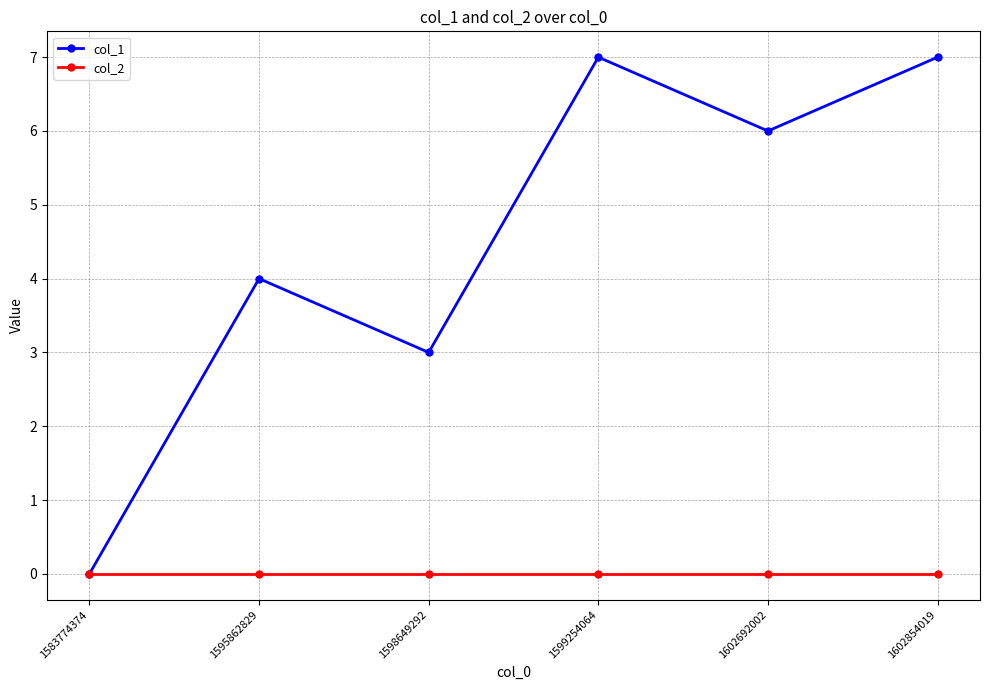

Count the number of categories in the chart.

6